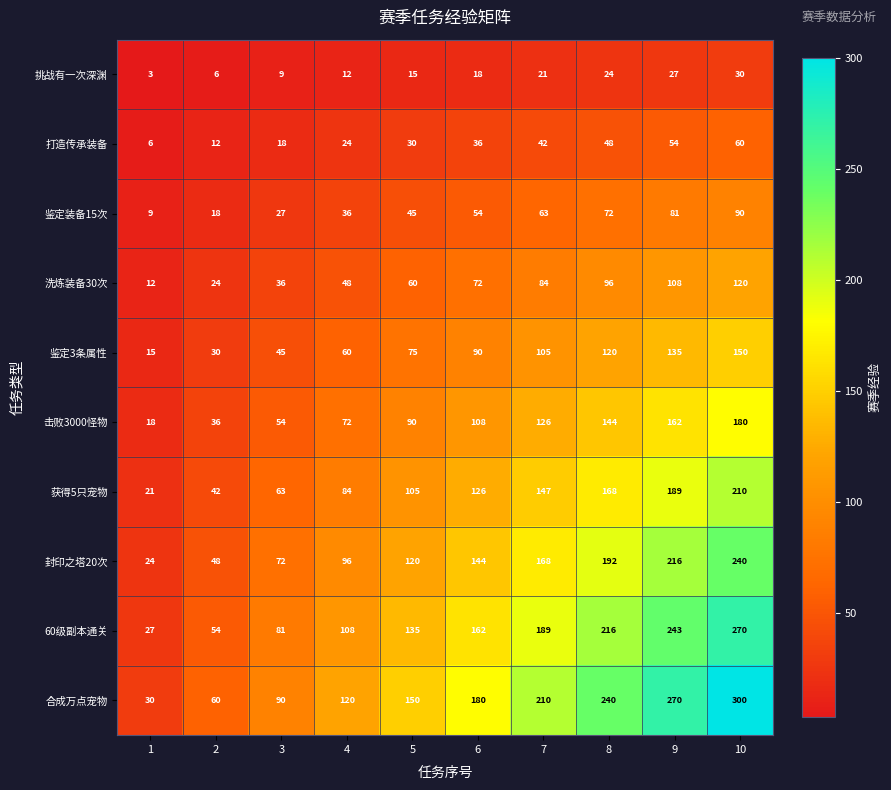

Which series has the widest spread of values?

合成万点宠物